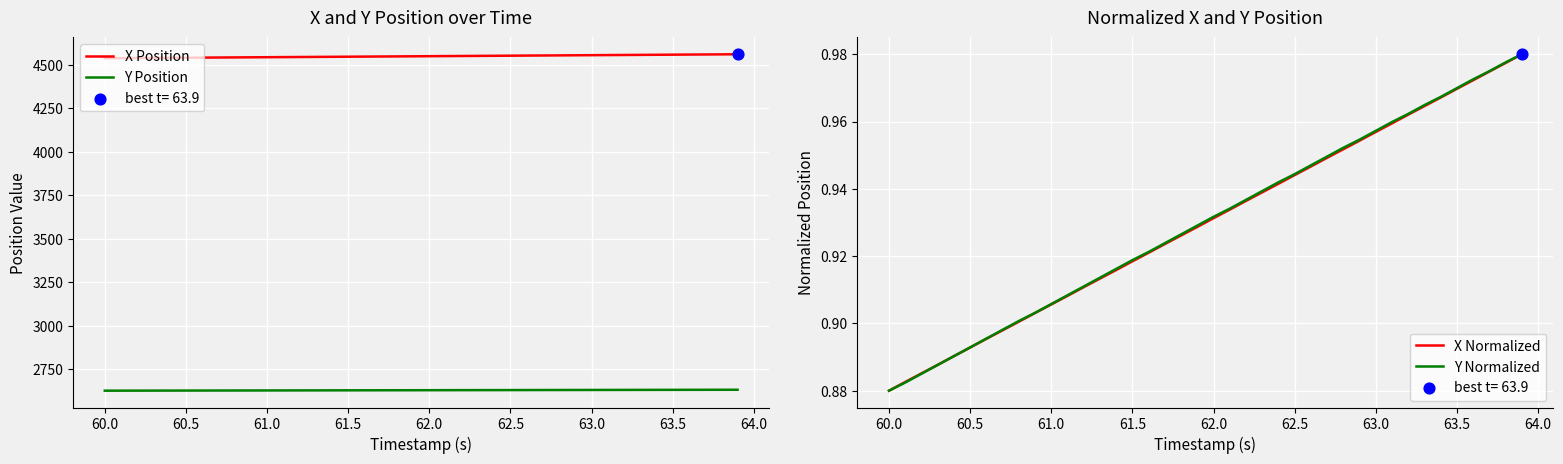

Which series has the largest total across all categories?

X Position